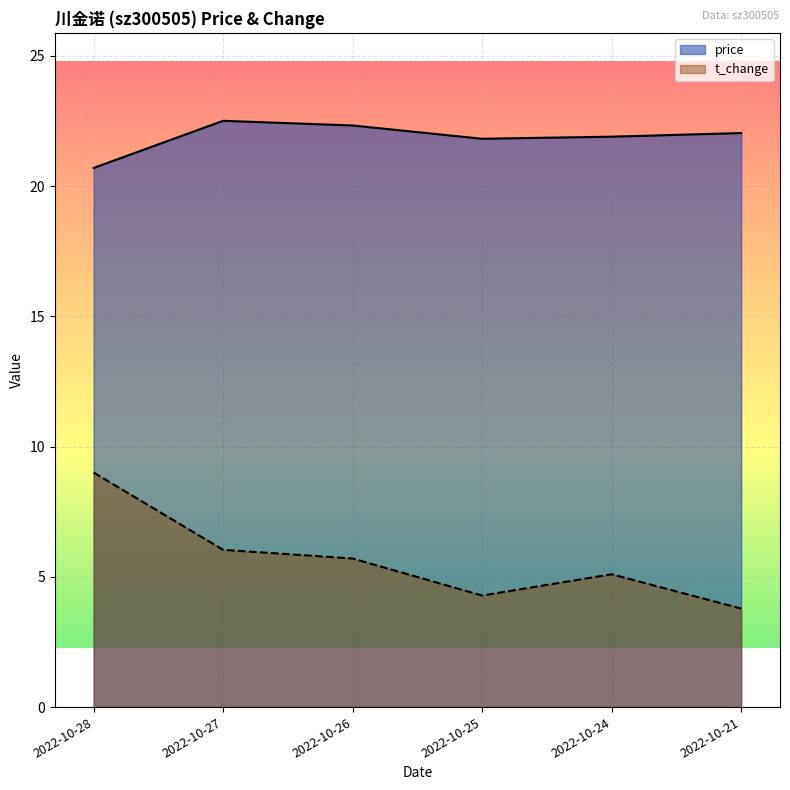

Which series has the largest range (max minus min)?

t_change